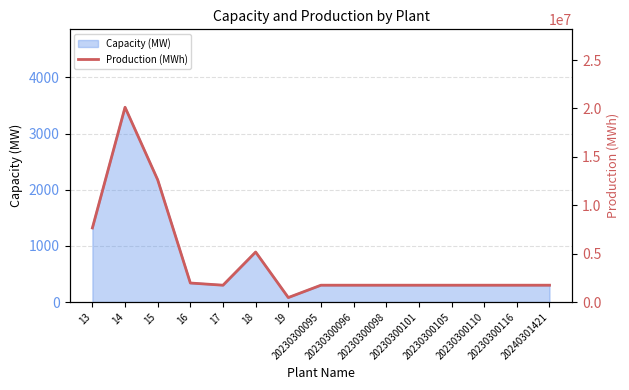

Reading left to right, list all the values displayed in this chart.

7656248	20126652	12627009	1966263	1740056	5167967	464015	1740056	1740056	1740056	1740056	1740056	1740056	1740056	1740056